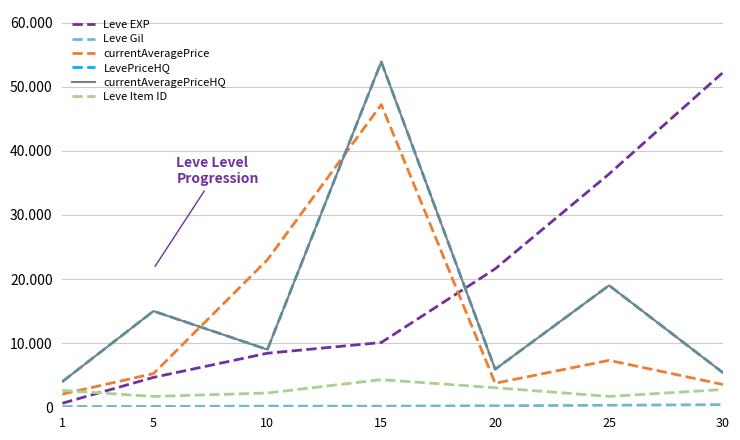

Is this an area chart (filled region under the line)?

No